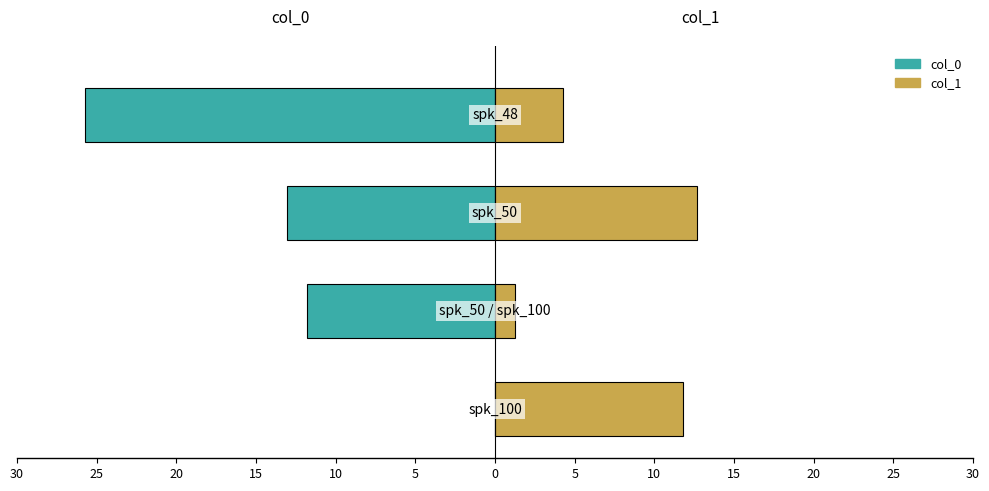

Reading right to left, list all the values displayed in this chart.

col_0: 15=-25.7	20=-13.1	25=-11.8	30=0.0
col_1: 15=4.3	20=12.7	25=1.3	30=11.8